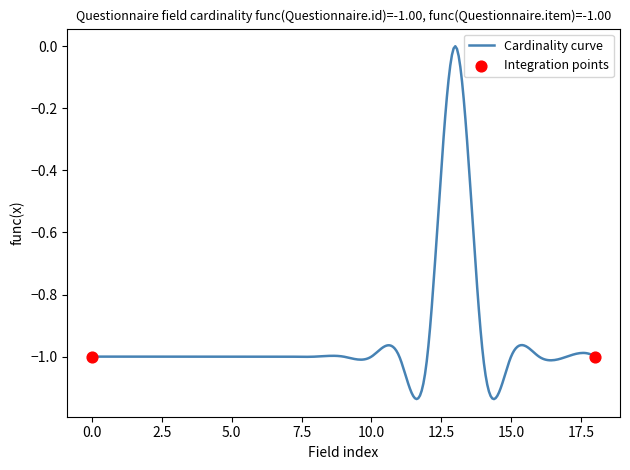

What is the difference between the maximum and minimum values?

1.1